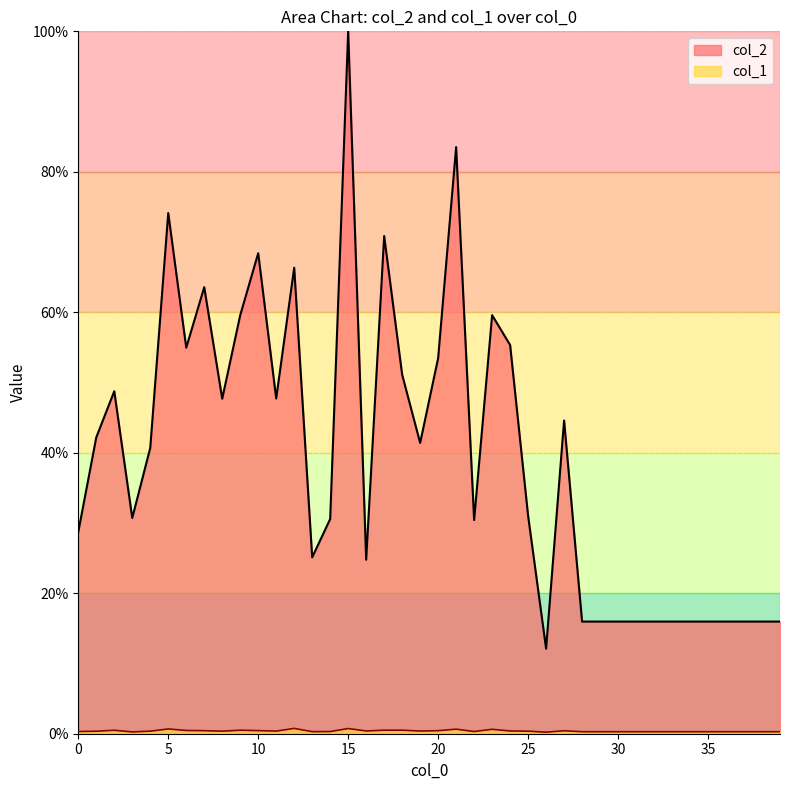

What are all the series names shown in the legend?

col_2, col_1